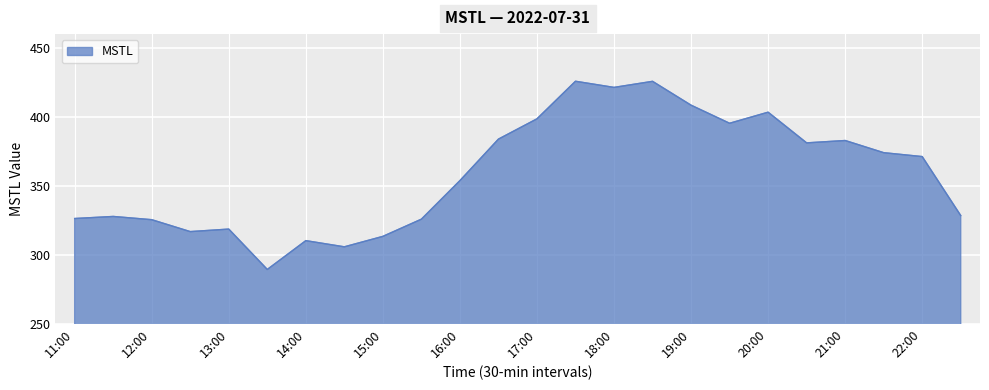

Count the number of data series in this chart.

1